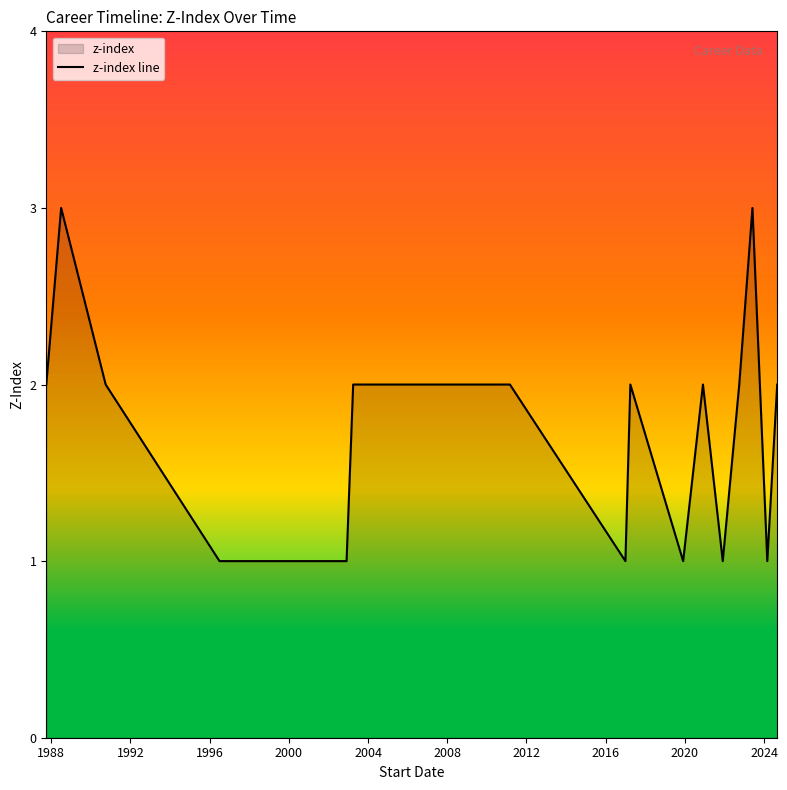

What is the difference between the maximum and minimum values?

2